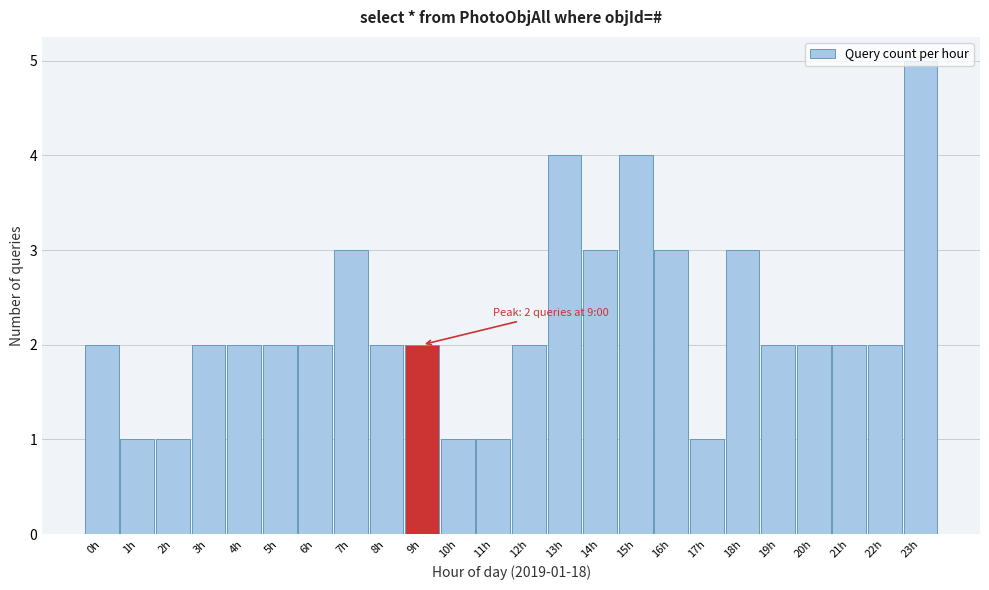

What is the difference between the maximum and minimum values?

4